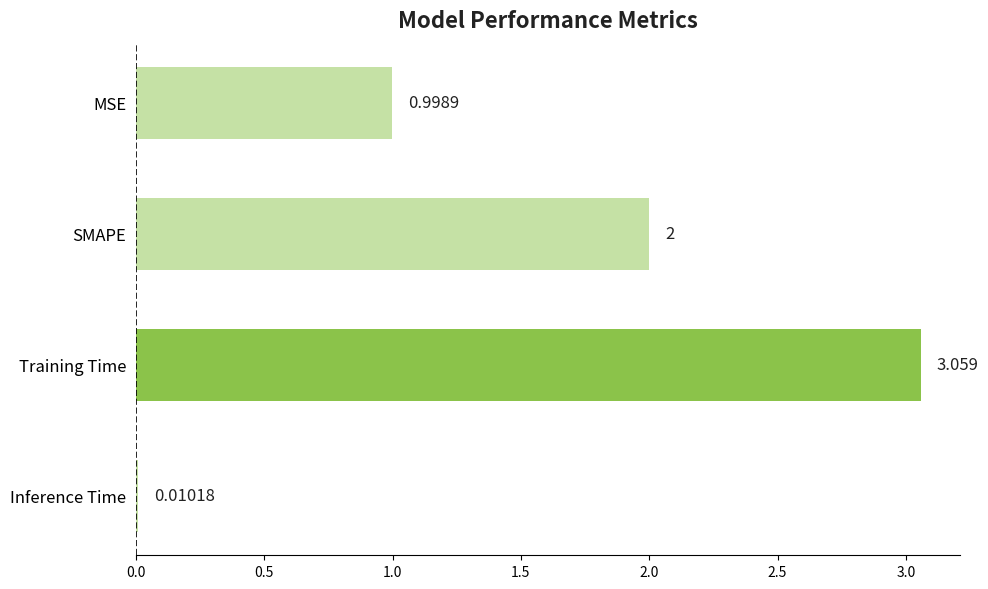

What is the label of the 3rd bar from the top?

Training Time